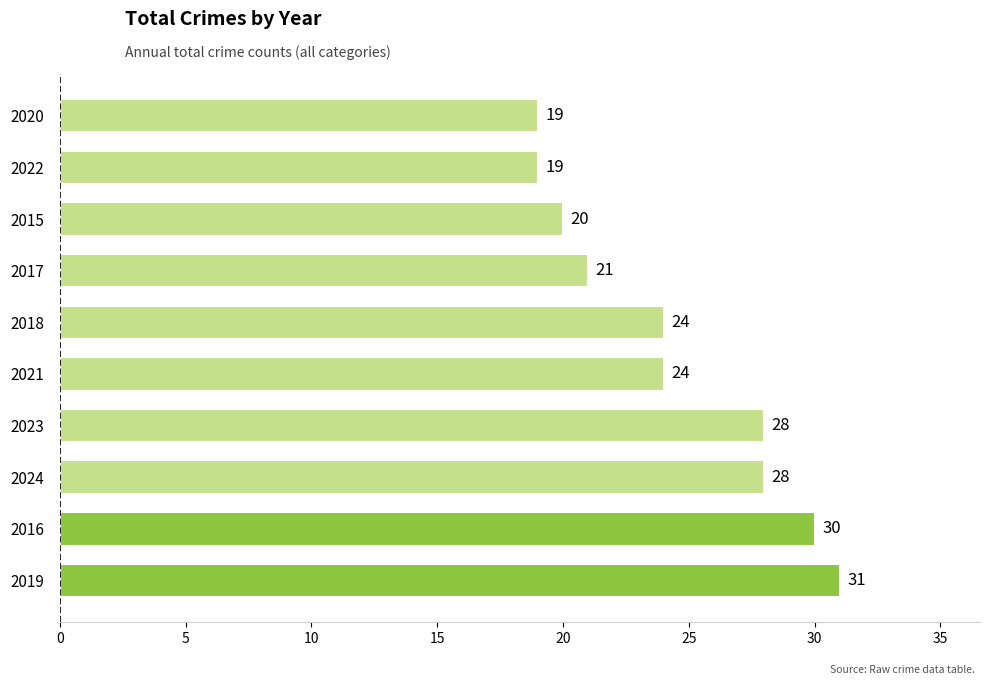

Reading top to bottom, what are all the values shown in this chart?

19	19	20	21	24	24	28	28	30	31